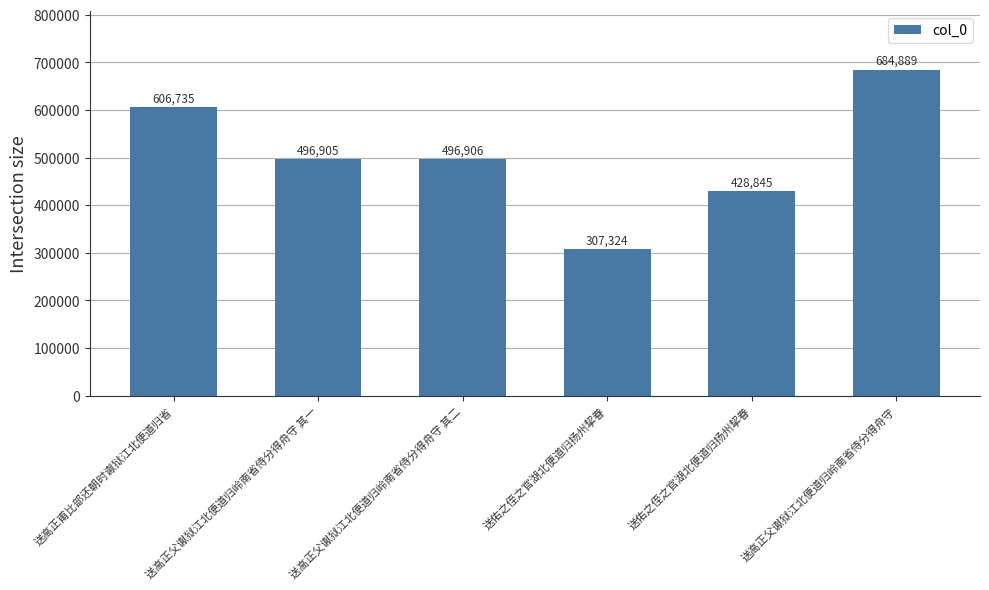

Which label corresponds to the largest value in the chart?

送高正父谳狱江北便道归岭南省侍分得舟守